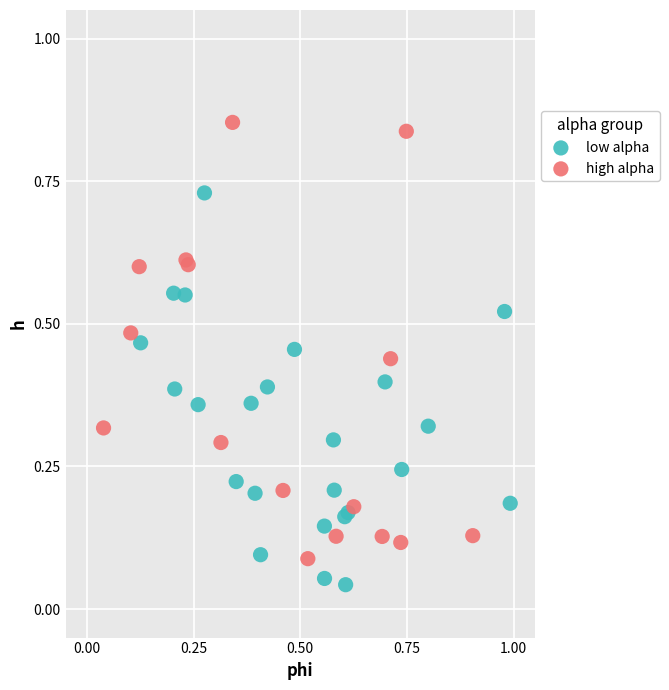

Which series has the widest spread of Y values?

high alpha